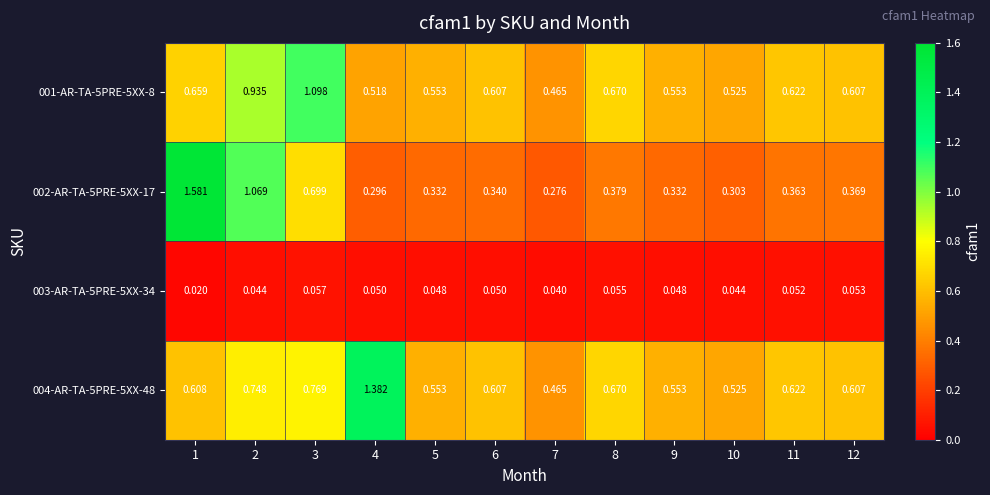

Is the value of 002-AR-TA-5PRE-5XX-17 at 6 greater than the value of 004-AR-TA-5PRE-5XX-48 at 12?

No